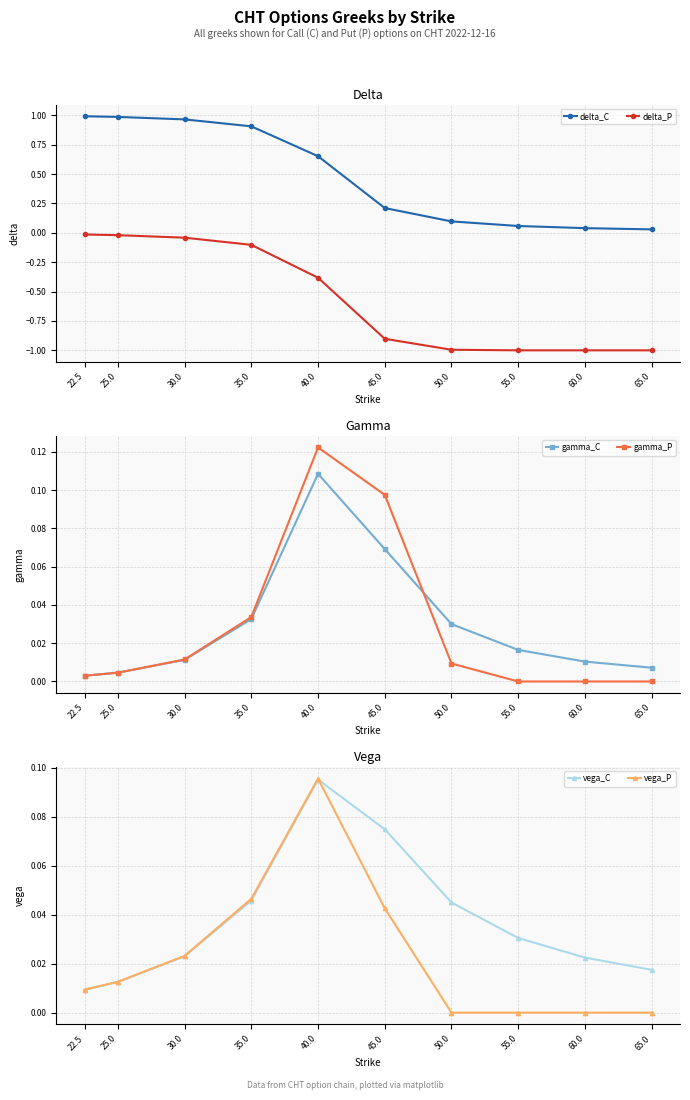

What position from the right is 65.0?

1